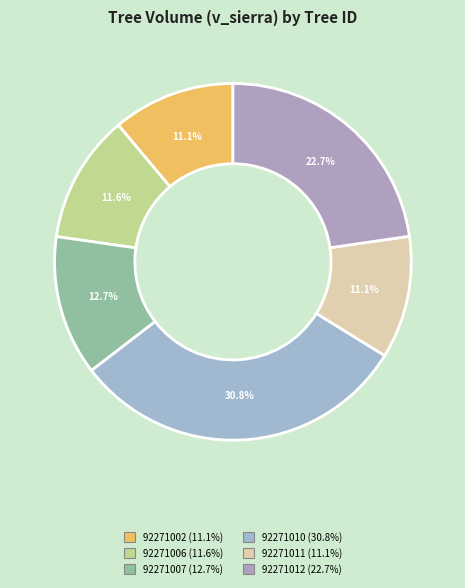

How many segments does this pie chart have?

6